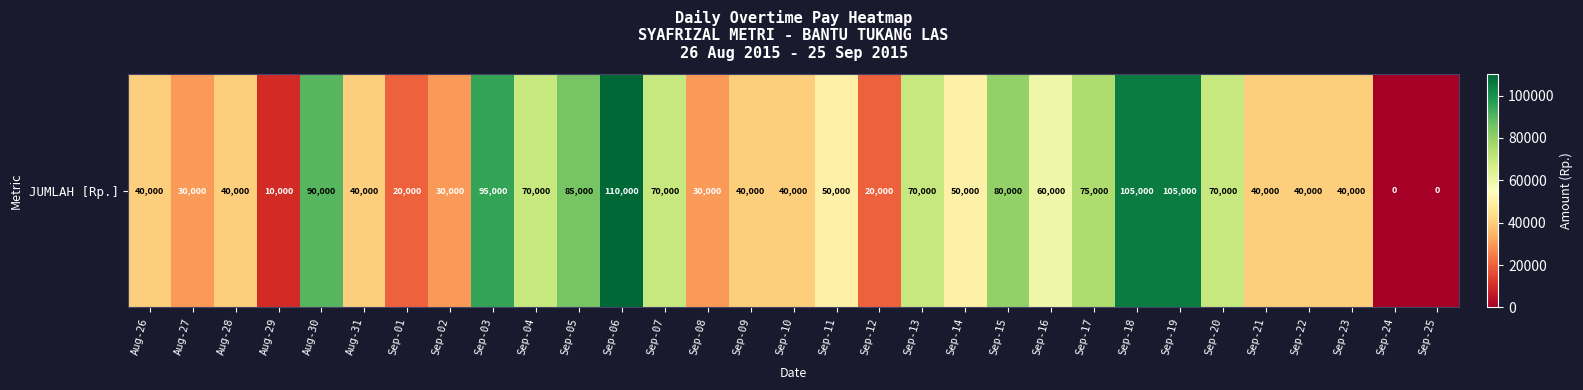

List the labels in order of value, largest first.

Sep-06, Sep-18, Sep-19, Sep-03, Aug-30, Sep-05, Sep-15, Sep-17, Sep-04, Sep-07, Sep-13, Sep-20, Sep-16, Sep-11, Sep-14, Aug-26, Aug-28, Aug-31, Sep-09, Sep-10, Sep-21, Sep-22, Sep-23, Aug-27, Sep-02, Sep-08, Sep-01, Sep-12, Aug-29, Sep-24, Sep-25